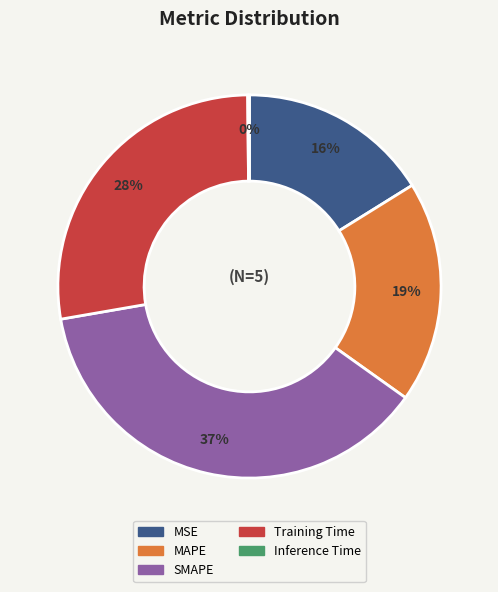

Is SMAPE the majority of the pie?

No